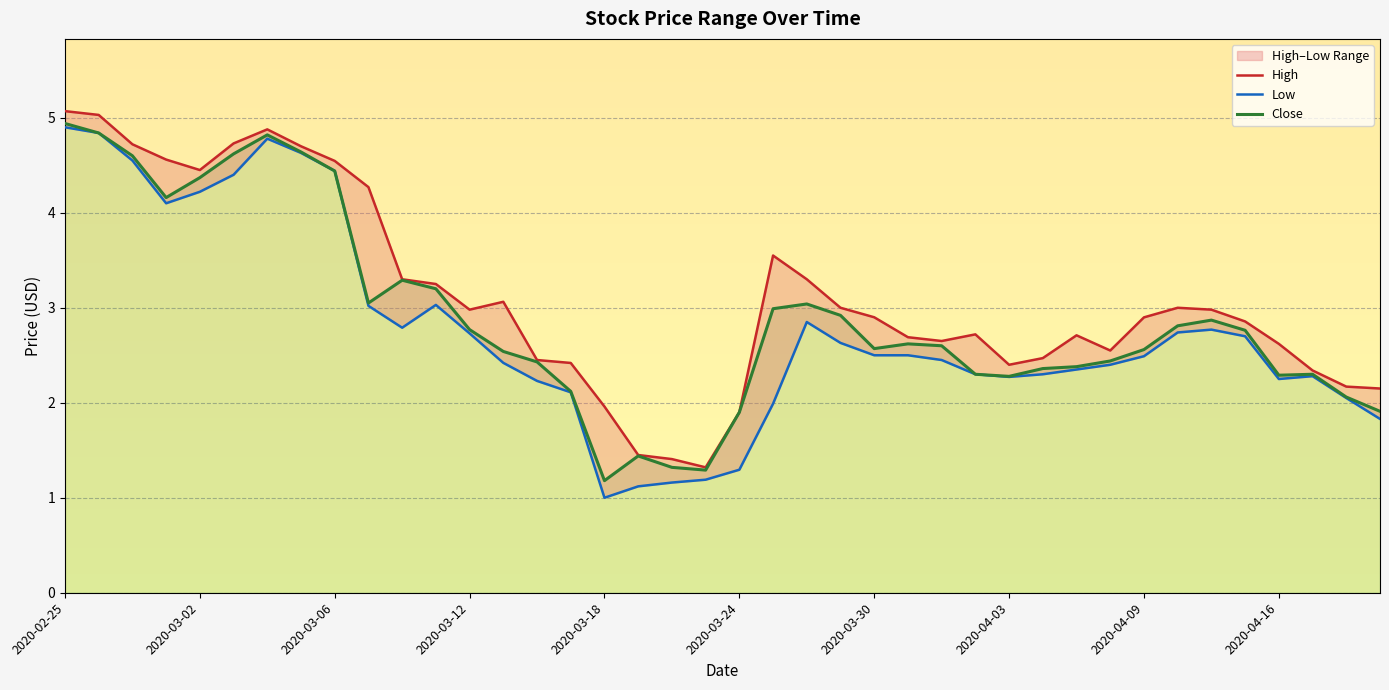

Is it true that High equals 2.5 at 29?

True